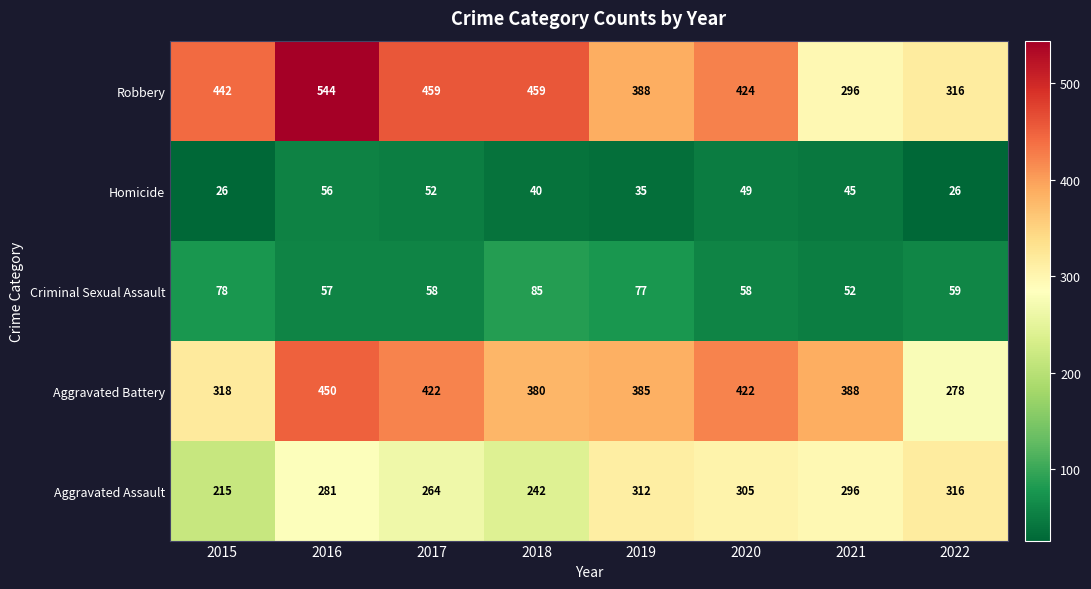

Between 2020 and 2022, which series saw the biggest shift?

Aggravated Battery